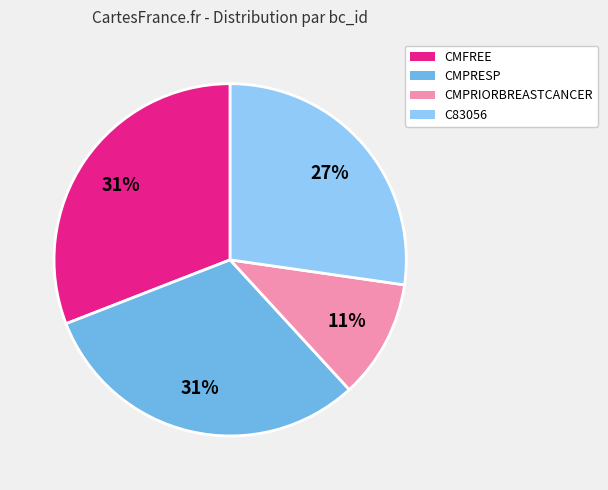

To the nearest percent, what percentage of the pie is CMFREE?

31%